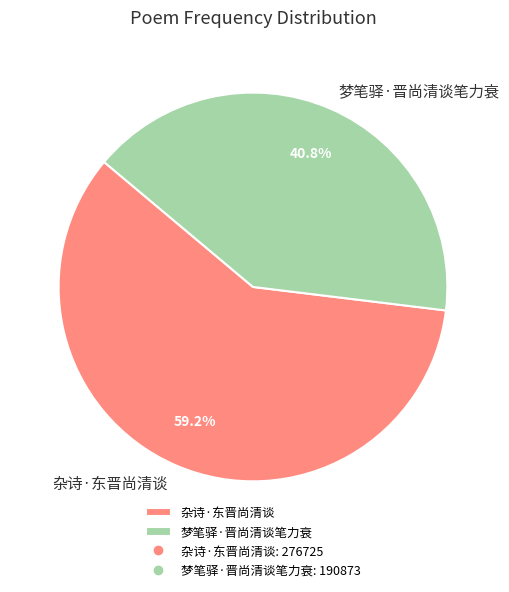

Which slice is the largest?

杂诗·东晋尚清谈